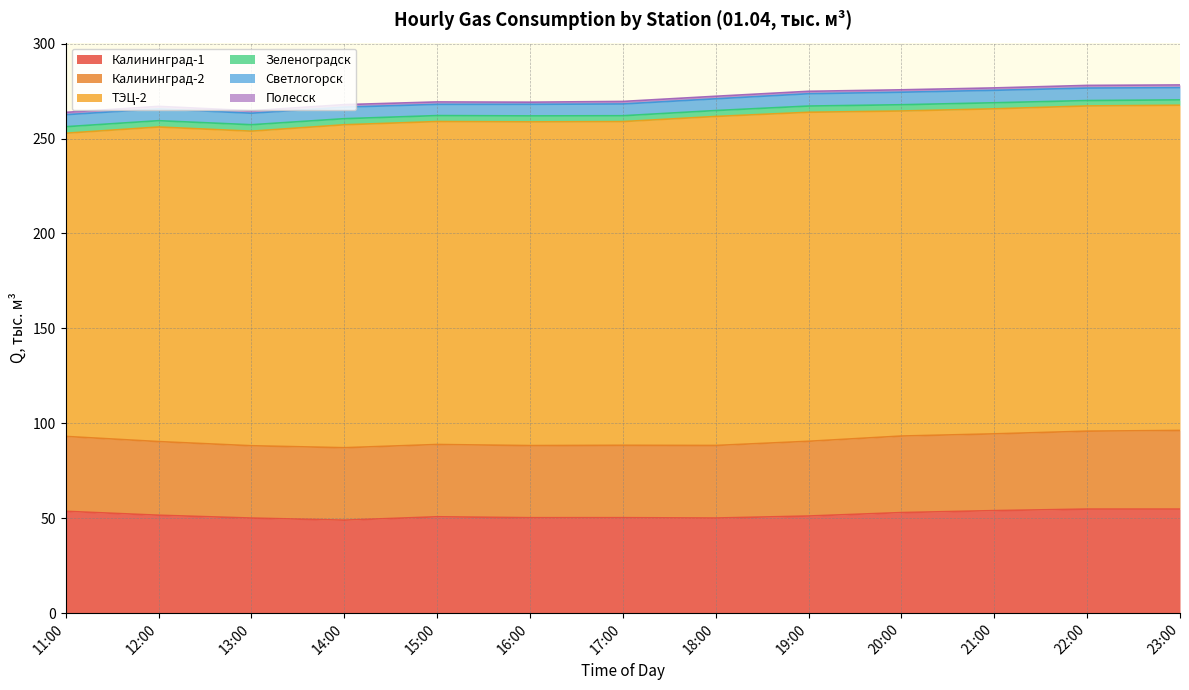

The ТЭЦ-2 series shows 171.2 at 20:00. True or false?

True